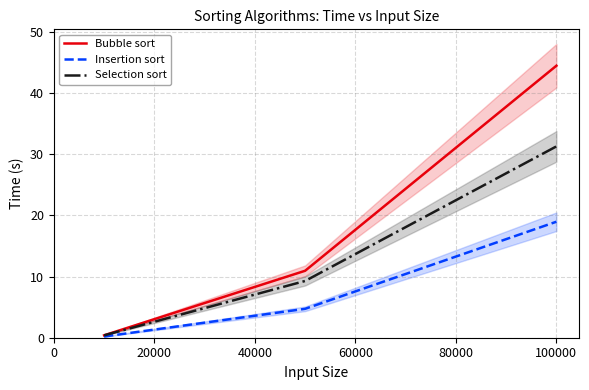

Is the value of Bubble sort at 40000 greater than the value of Insertion sort at 20000?

Yes